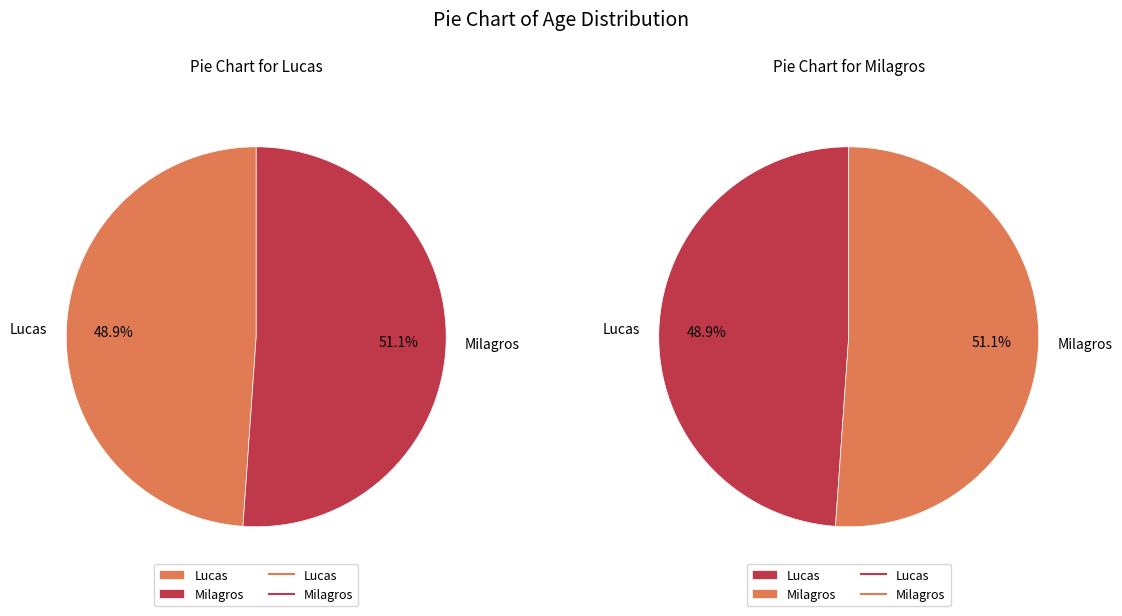

Combined, what portion of the pie is Lucas and Milagros?

100.0%